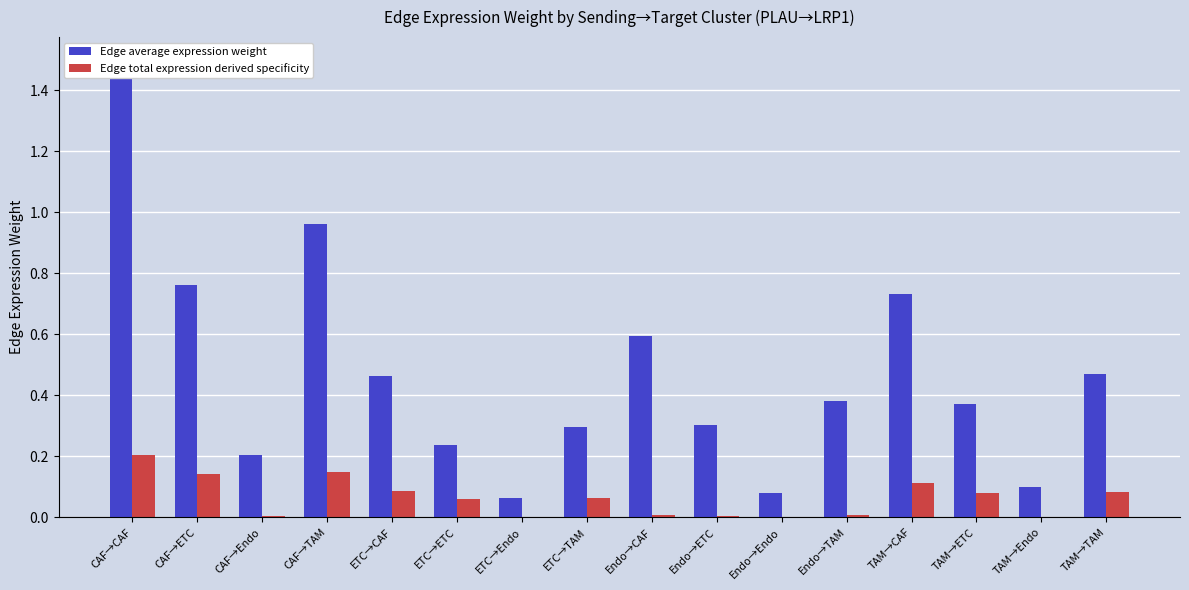

True or false: Edge total expression derived specificity has a value of 0.1 at CAF→TAM.

True